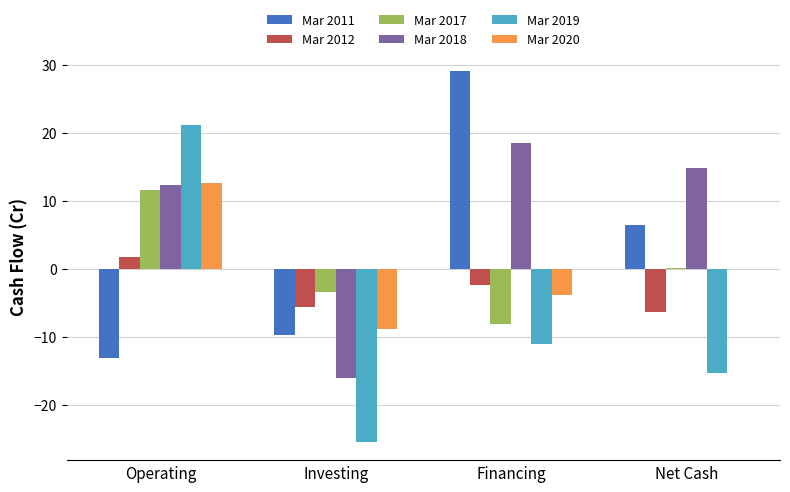

Where does the Mar 2019 series first go above -11?

Operating